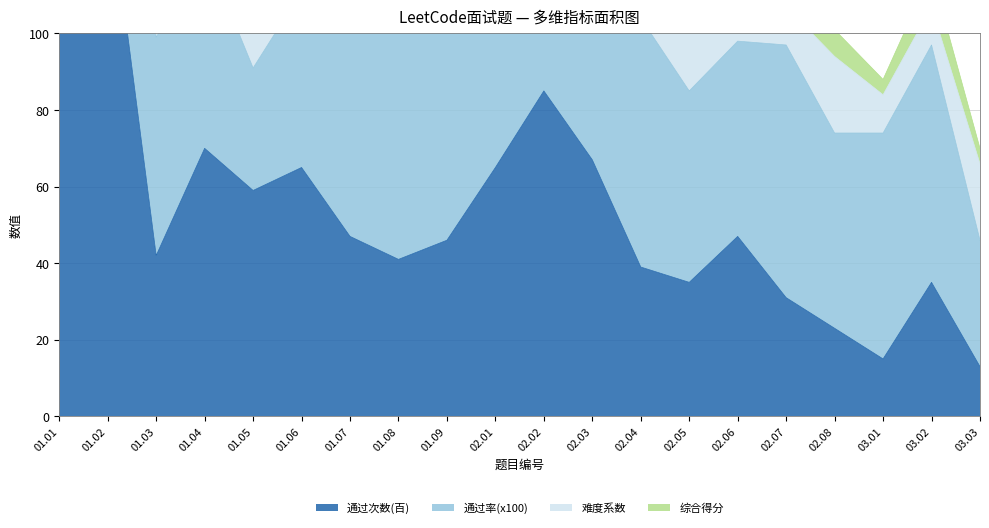

What is the average value of the 综合得分 series?

12